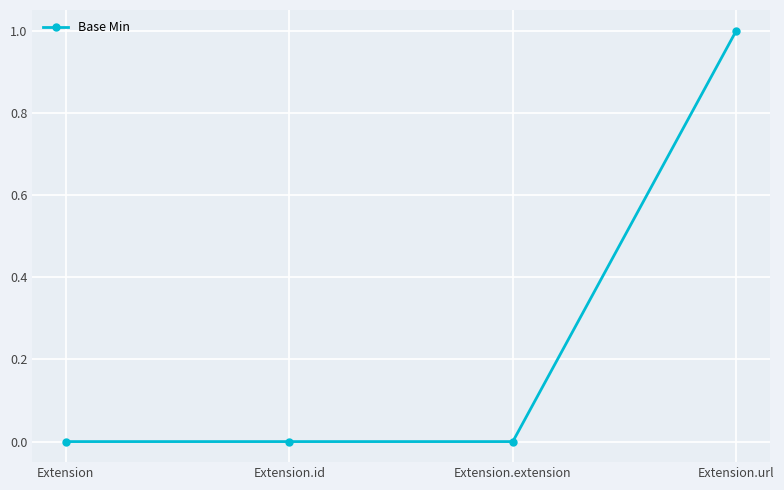

Count the number of categories in the chart.

4